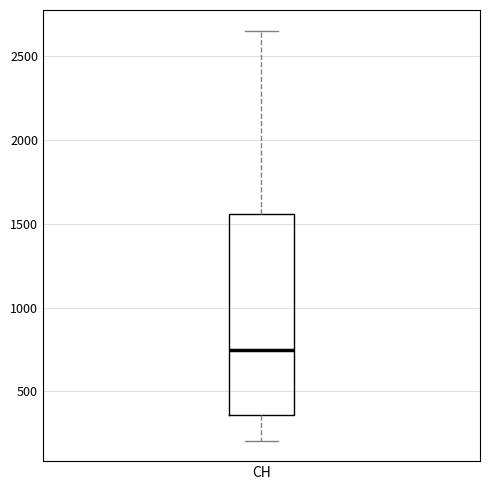

Transcribe this box plot: give where the median line is, the range the box spans, and where the two whiskers end, as read against the y-axis. The values are not printed on the chart, so give them approximately, as read against the axis.

median 750, box 350 to 1550, whiskers 200 to 2650